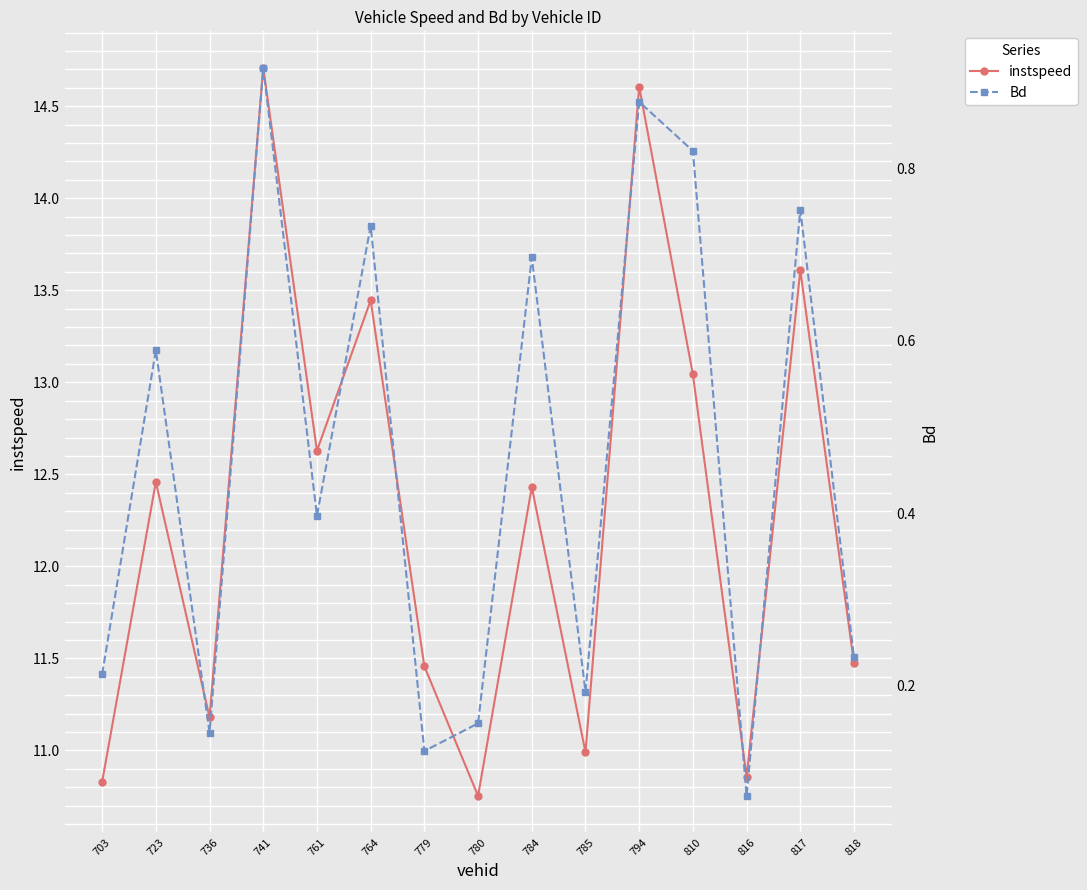

At which label is Bd closest to 0?

816